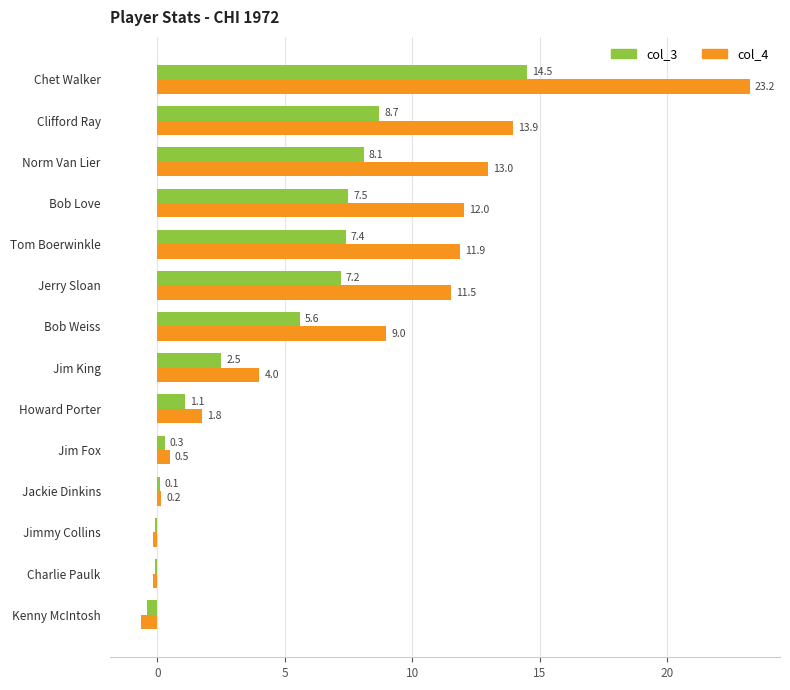

What is the average value of the col_3 series?

4.5